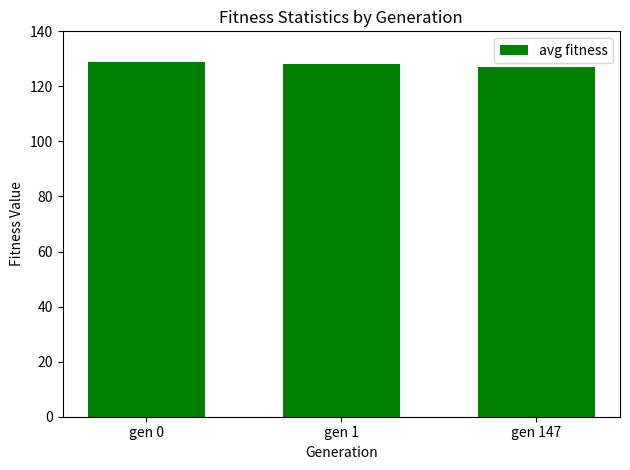

What is the sum of all values?

384.1